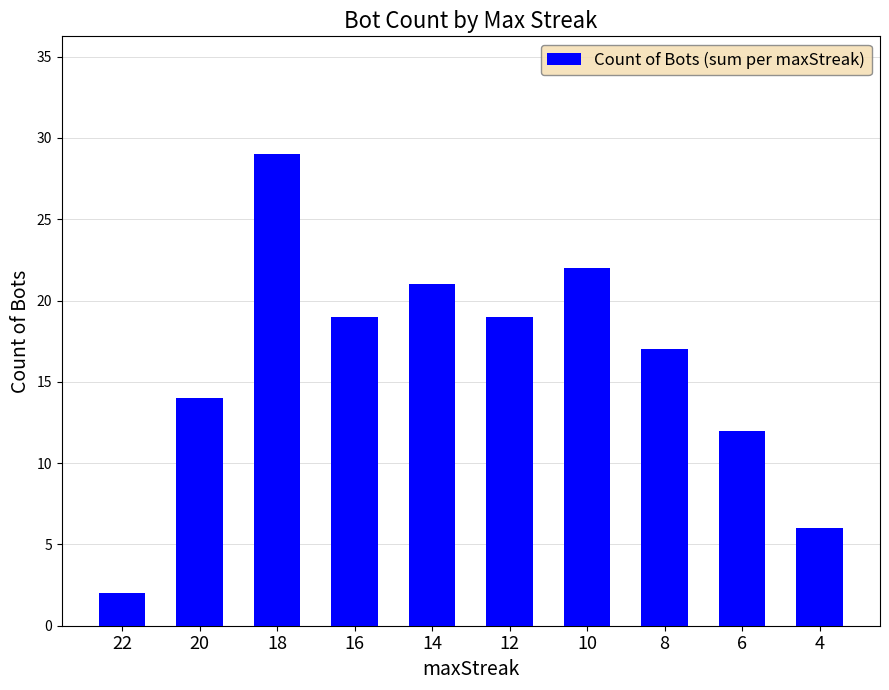

Where does the data first go above 19?

18